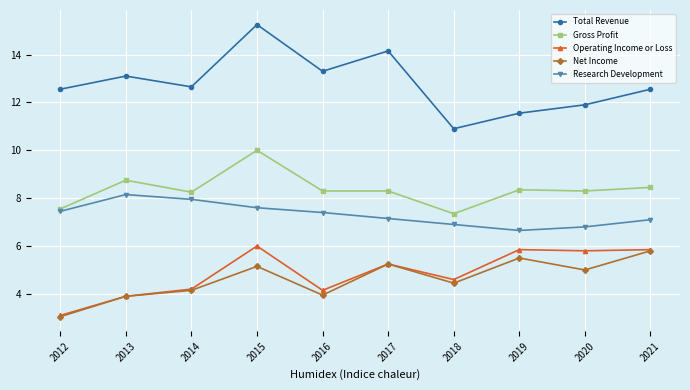

Which series has the widest spread of values?

Total Revenue